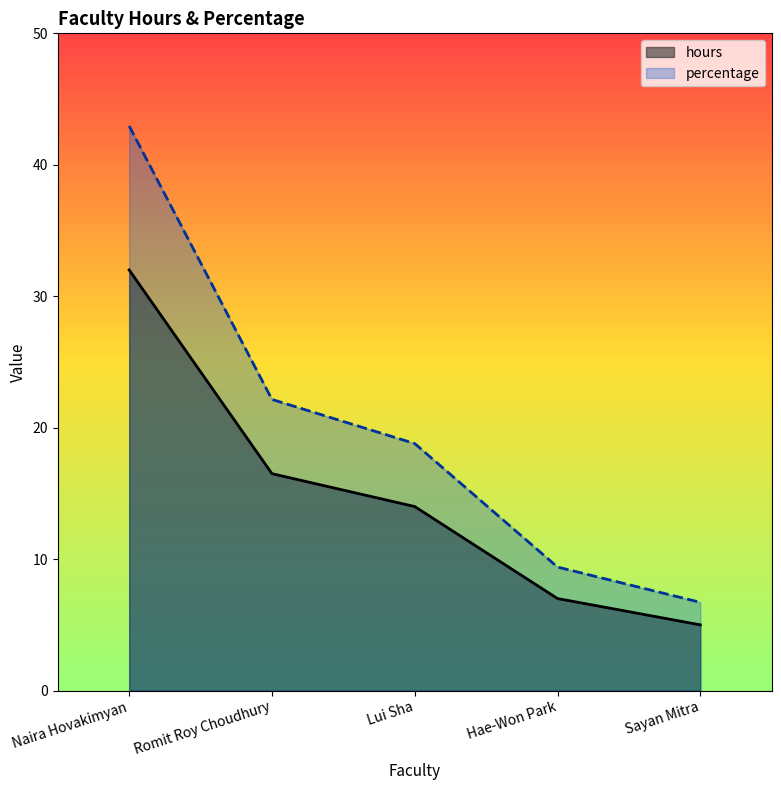

Which has a higher value, Lui Sha or Romit Roy Choudhury?

Romit Roy Choudhury